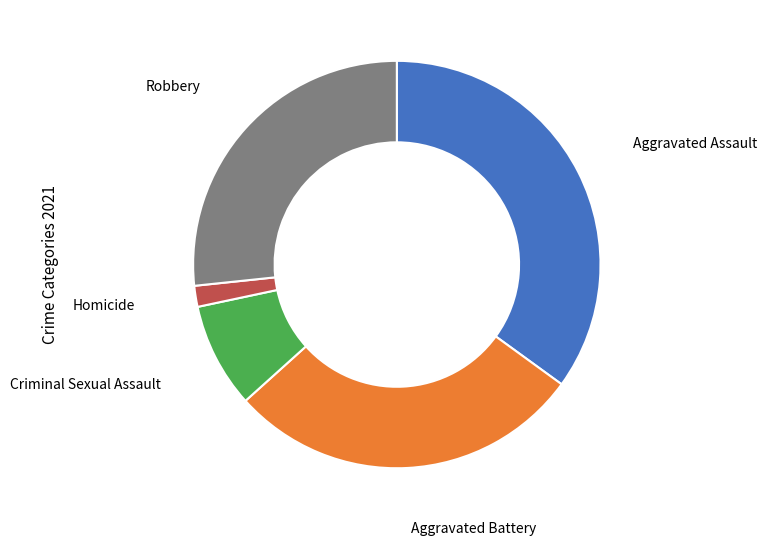

Count the number of slices in the pie.

5